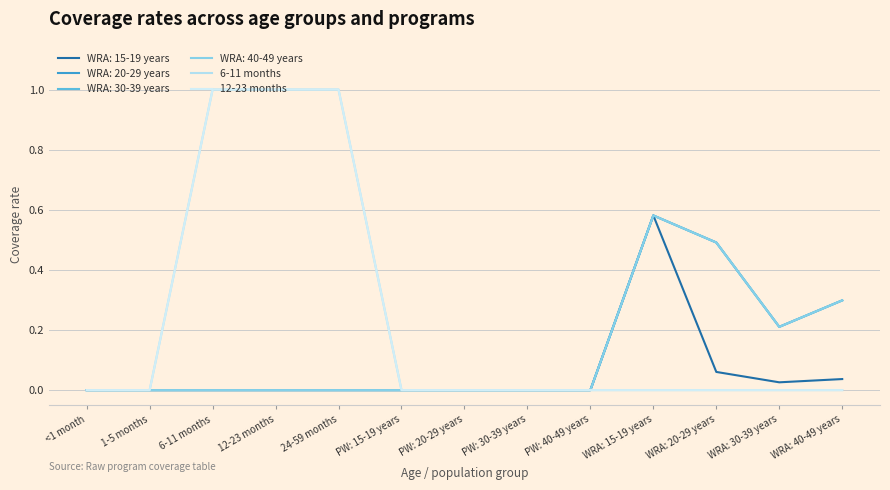

Does the chart have visible grid lines?

Yes